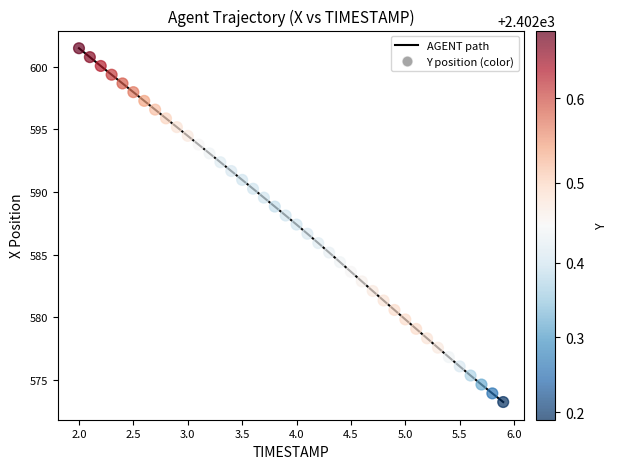

What is the maximum value shown in the chart?

601.5